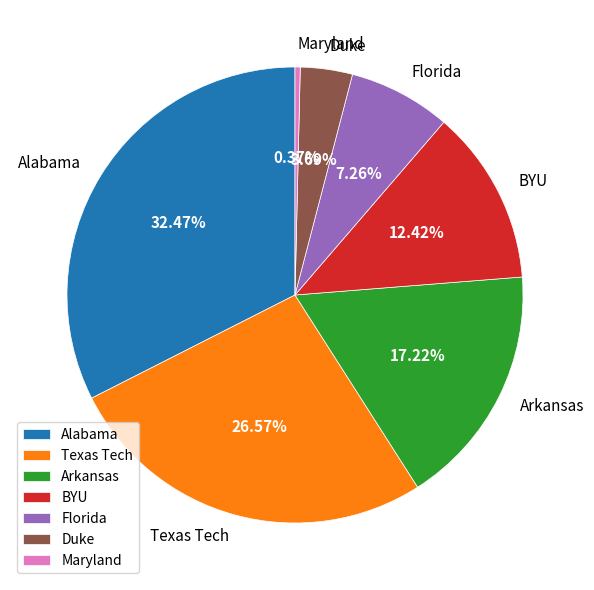

Does Florida represent more than half of the total?

No